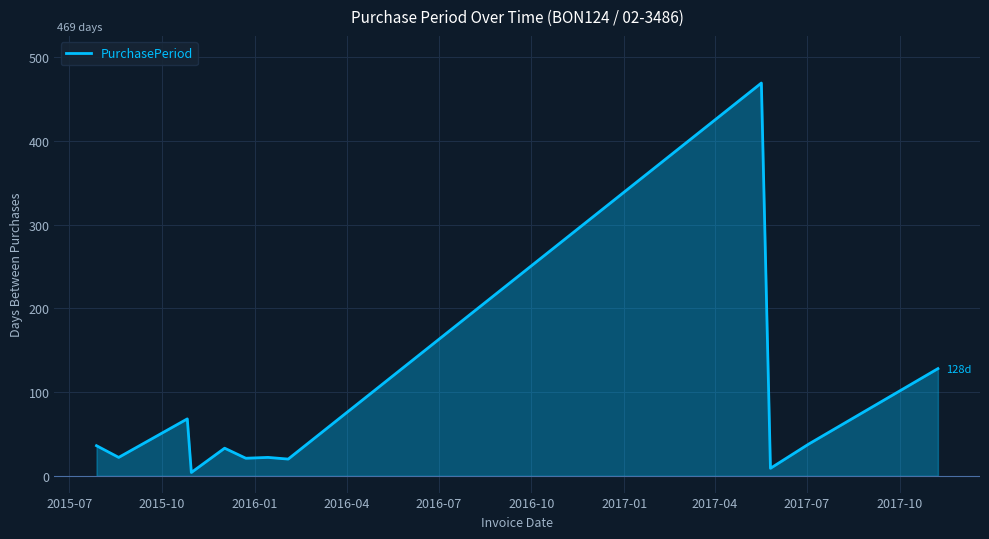

What is the maximum value for PurchasePeriod?

469